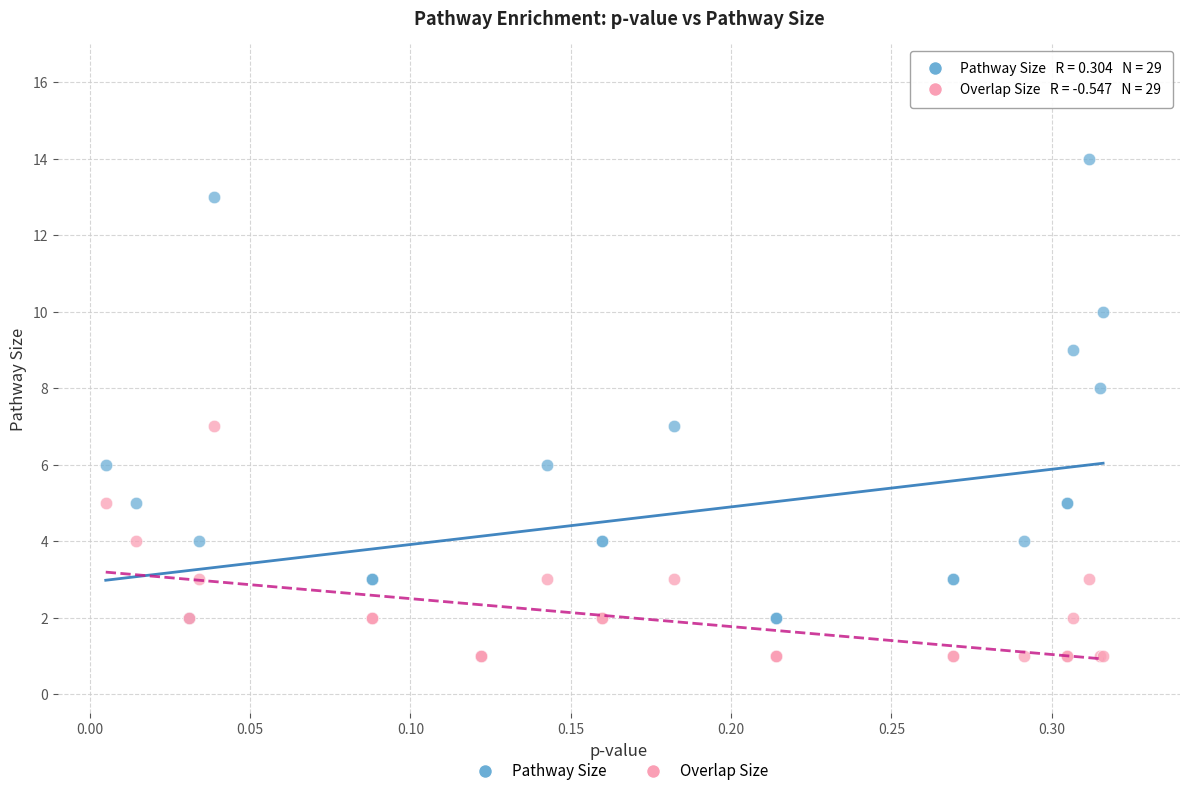

What are all the series names shown in the legend?

Pathway Size, Overlap Size